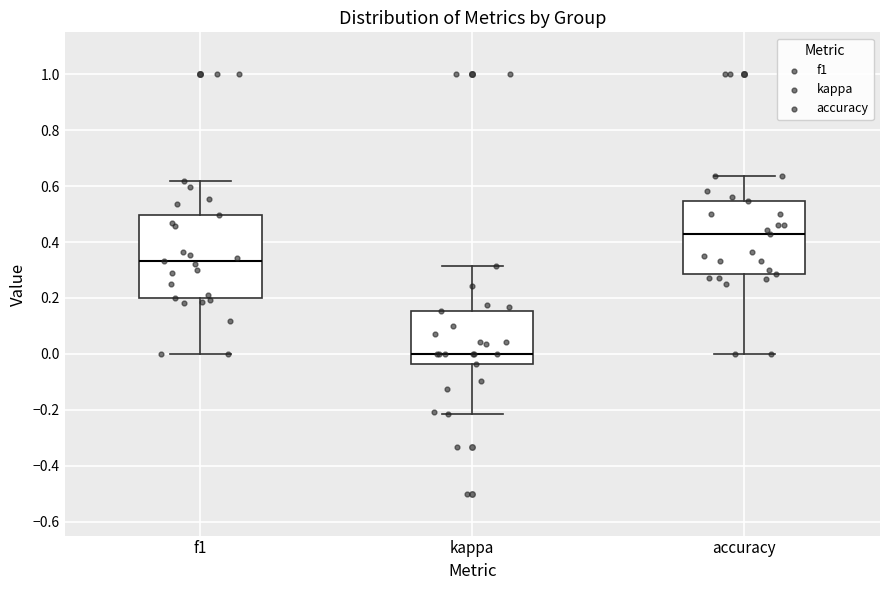

Which box has the lowest median line?

kappa